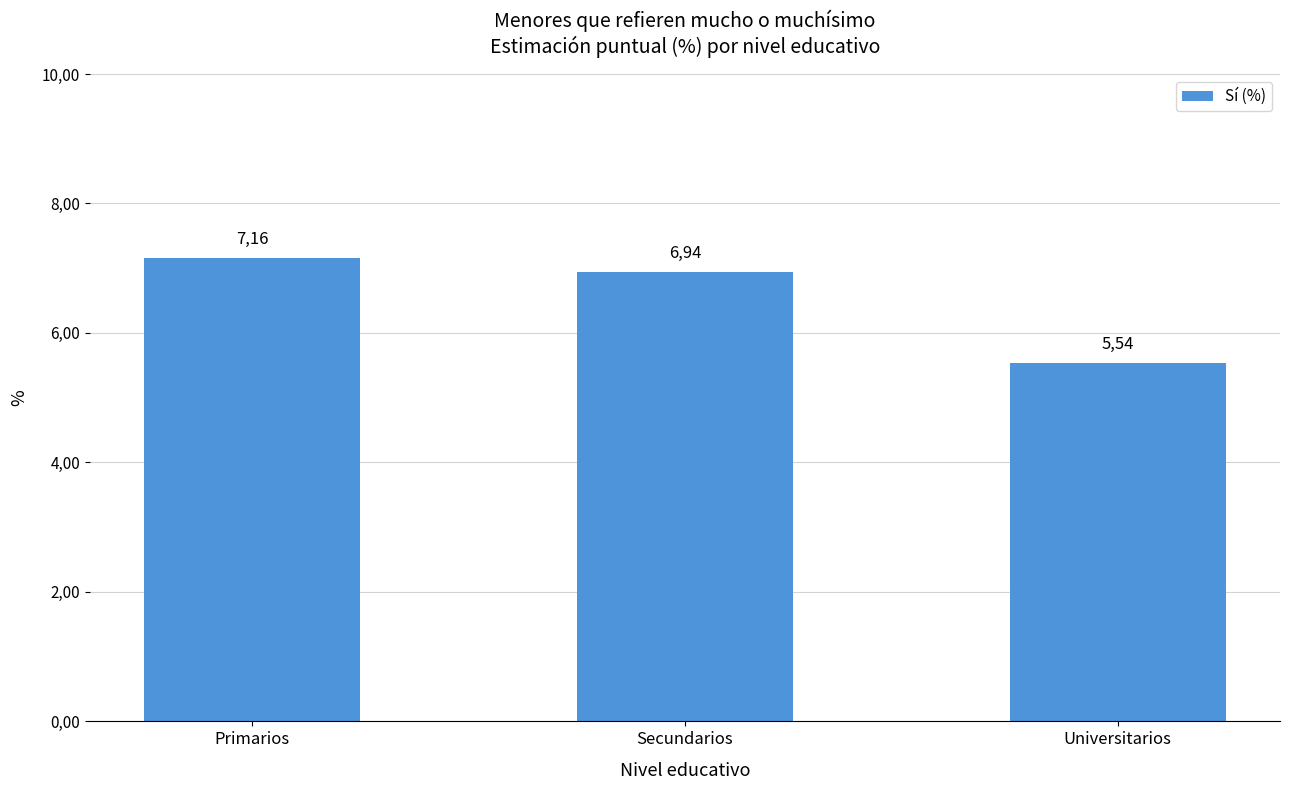

What is the sum of the values at Primarios and Universitarios?

12.7